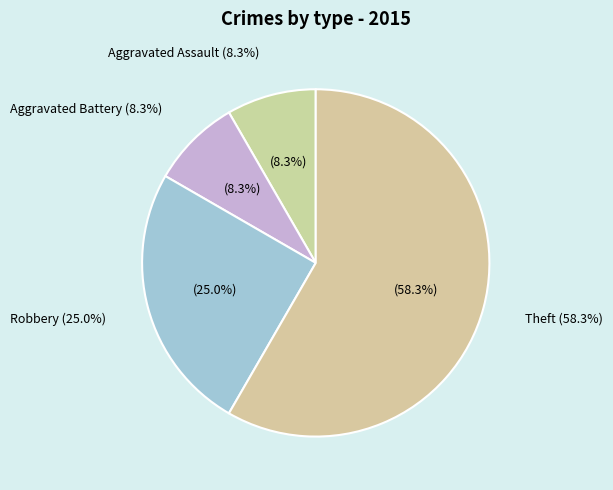

Which category has the biggest portion of the pie?

Theft